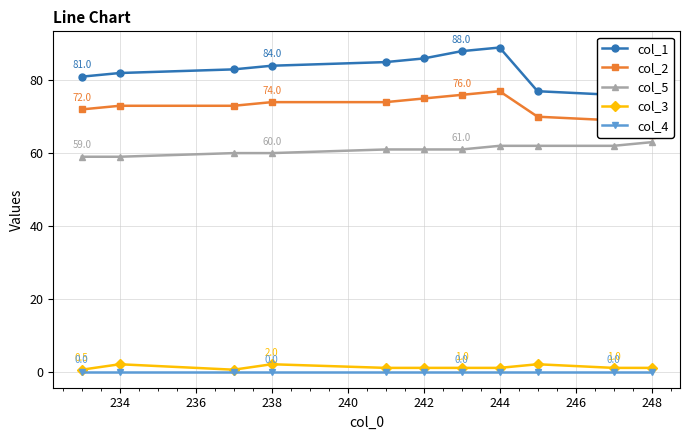

The col_4 series shows 0.0 at 244. True or false?

True